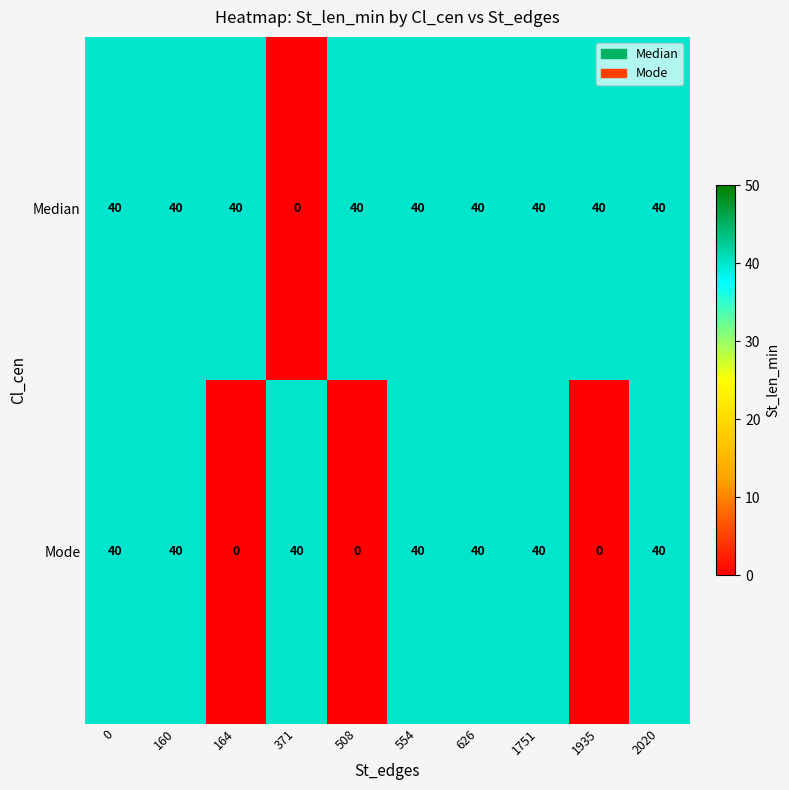

Reading right to left, extract all data points from this chart.

Median: 40	40	40	40	40	40	0	40	40	40
Mode: 40	0	40	40	40	0	40	0	40	40